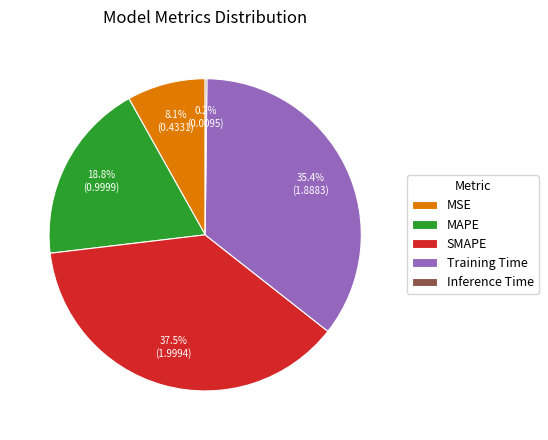

Which has a higher value, Training Time or MAPE?

Training Time